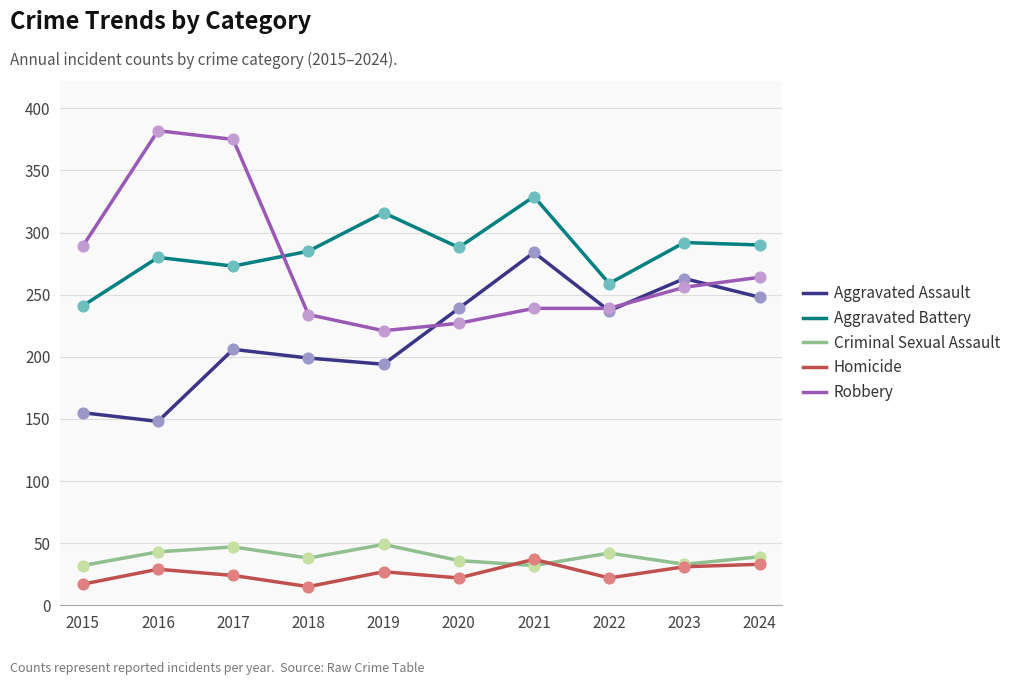

What is the spread (max minus min) of values at 2020?

266